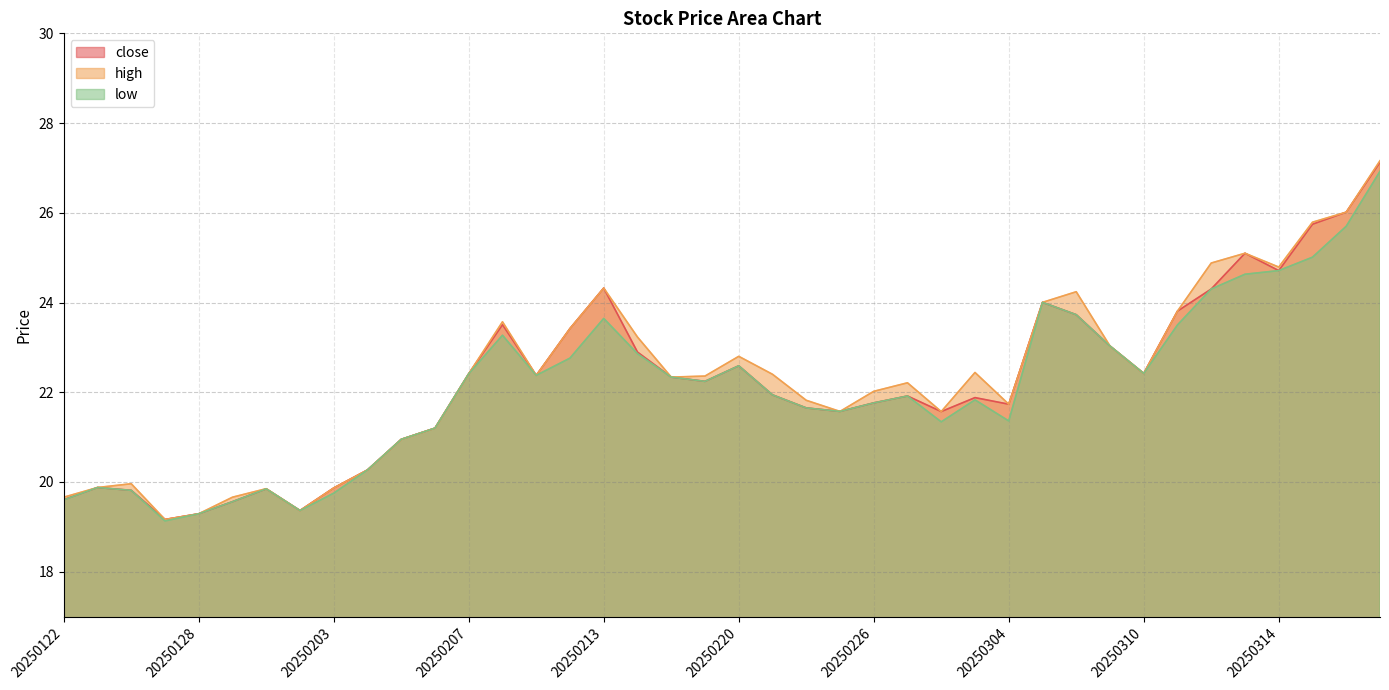

Which series has the largest range (max minus min)?

high